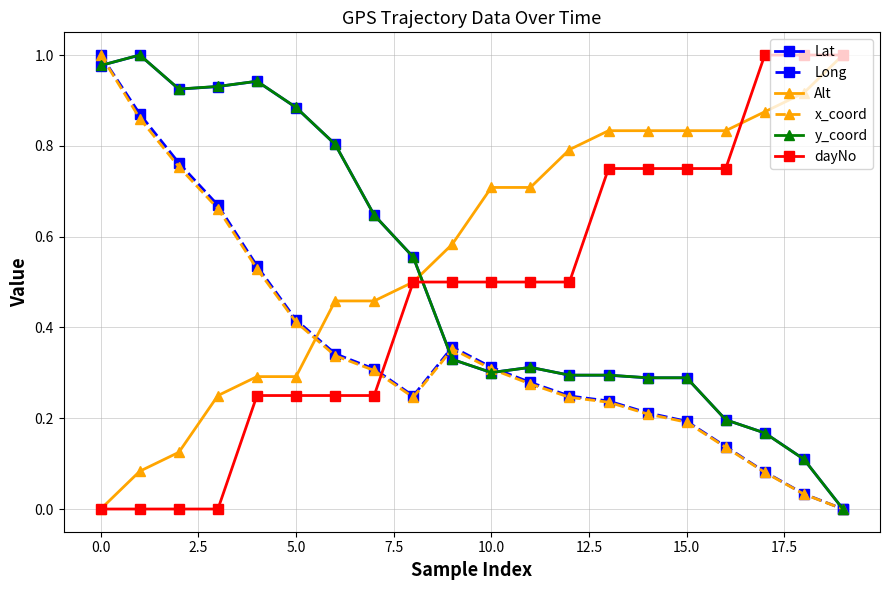

Which series has the largest total across all categories?

Alt